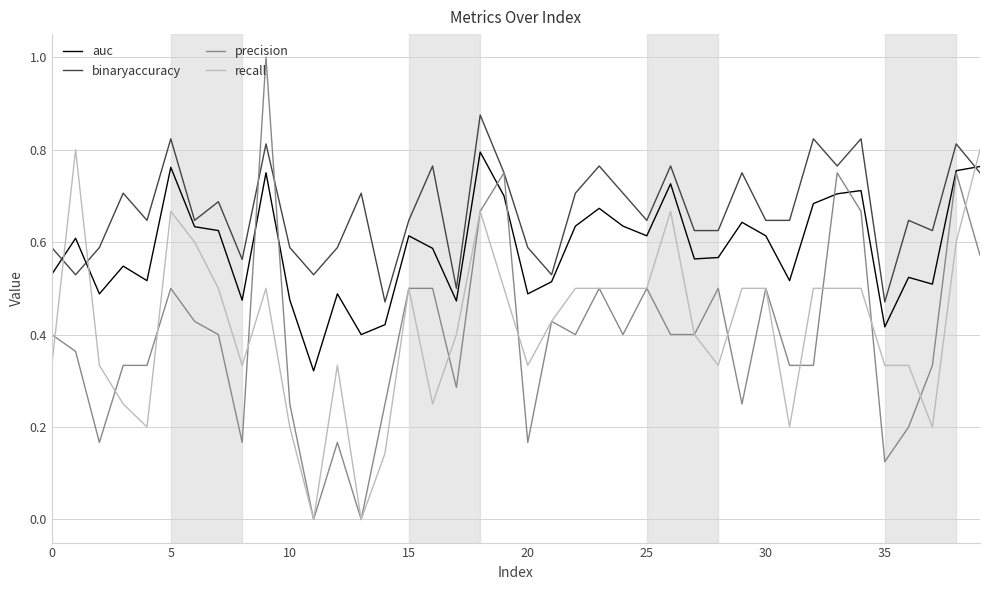

Which series ends up on top after the final intersection of auc and recall?

recall